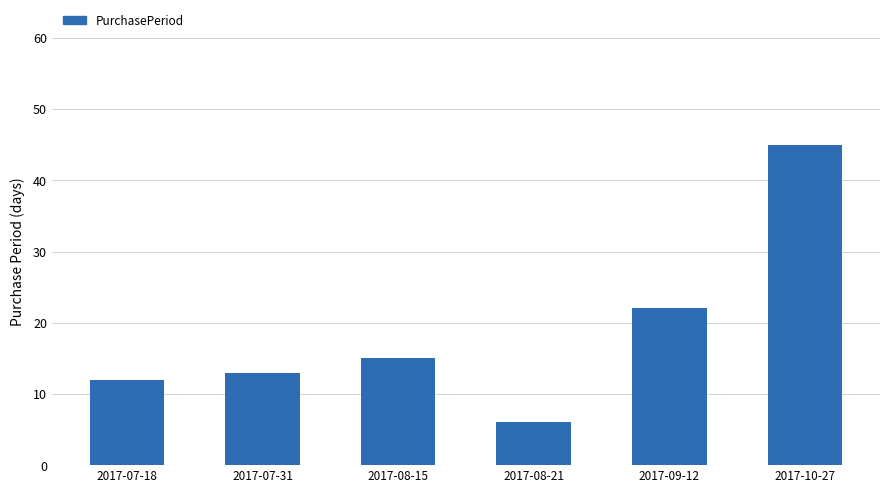

Between 2017-07-31 and 2017-09-12, which is larger?

2017-09-12